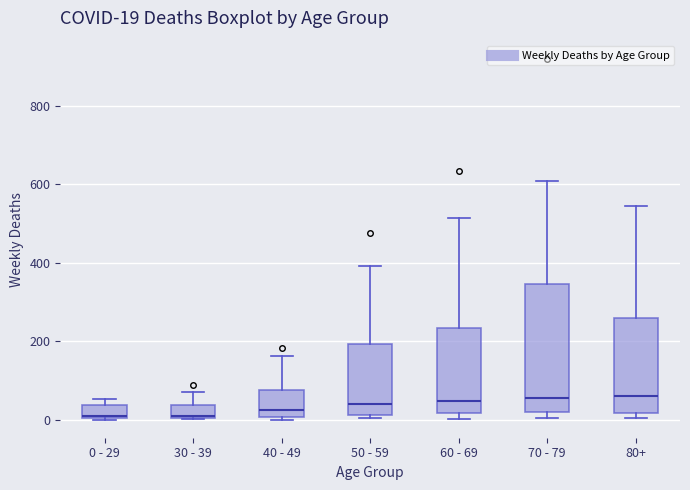

Comparing the boxes themselves (not the whiskers), which one is the tallest?

70 - 79